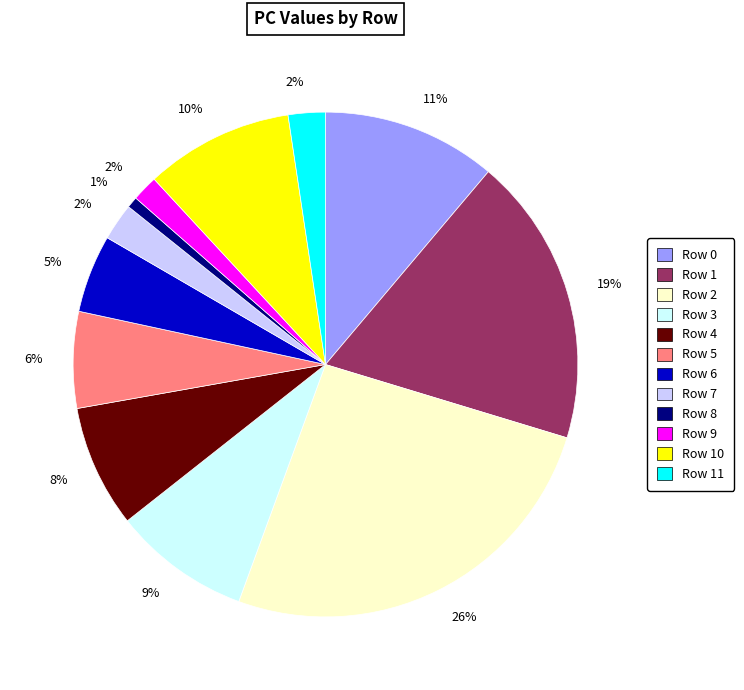

Does any single category account for the majority?

No